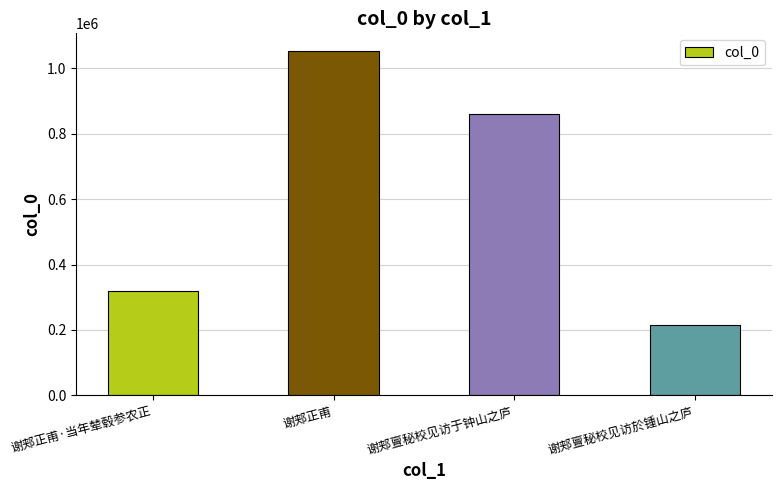

List the labels in order of value, largest first.

谢郏正甫, 谢郏亶秘校见访于钟山之庐, 谢郏正甫·当年辇毂参农正, 谢郏亶秘校见访於锺山之庐